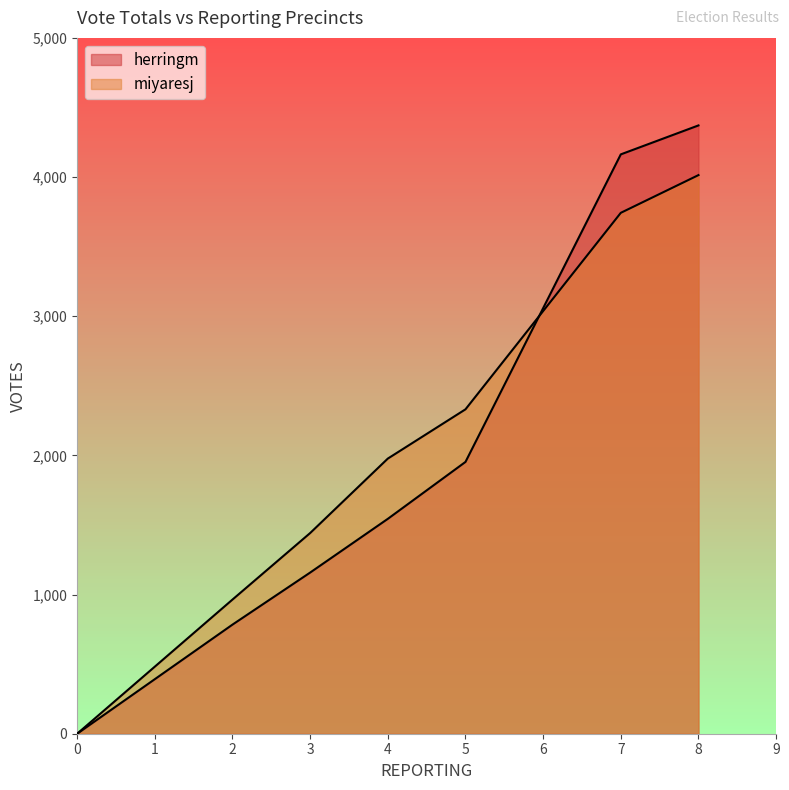

Rank the series by their average value, from highest to lowest.

miyaresj, herringm